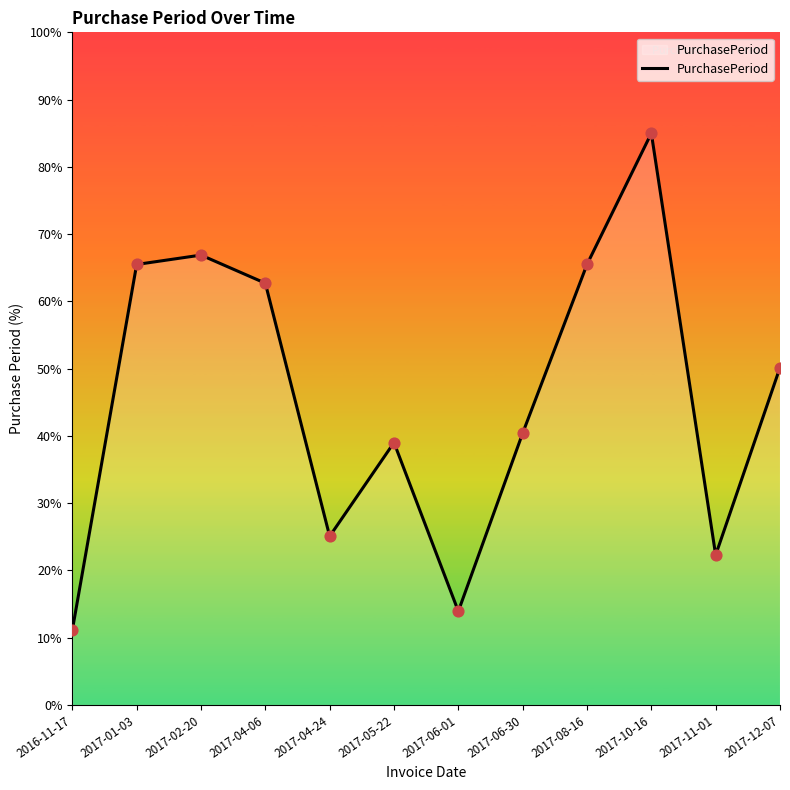

What is the change in value from 2016-11-17 to 2017-12-07?

+39.0